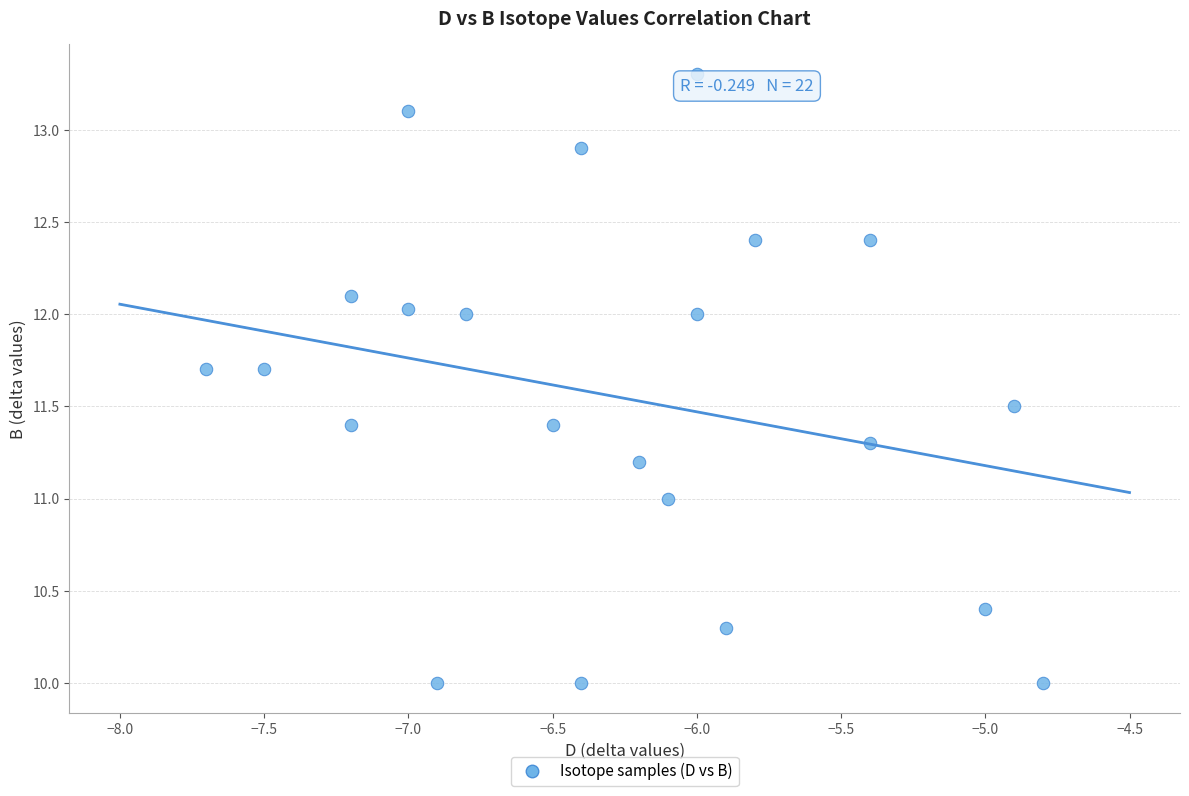

What is the range of X values (max minus min)?

2.9